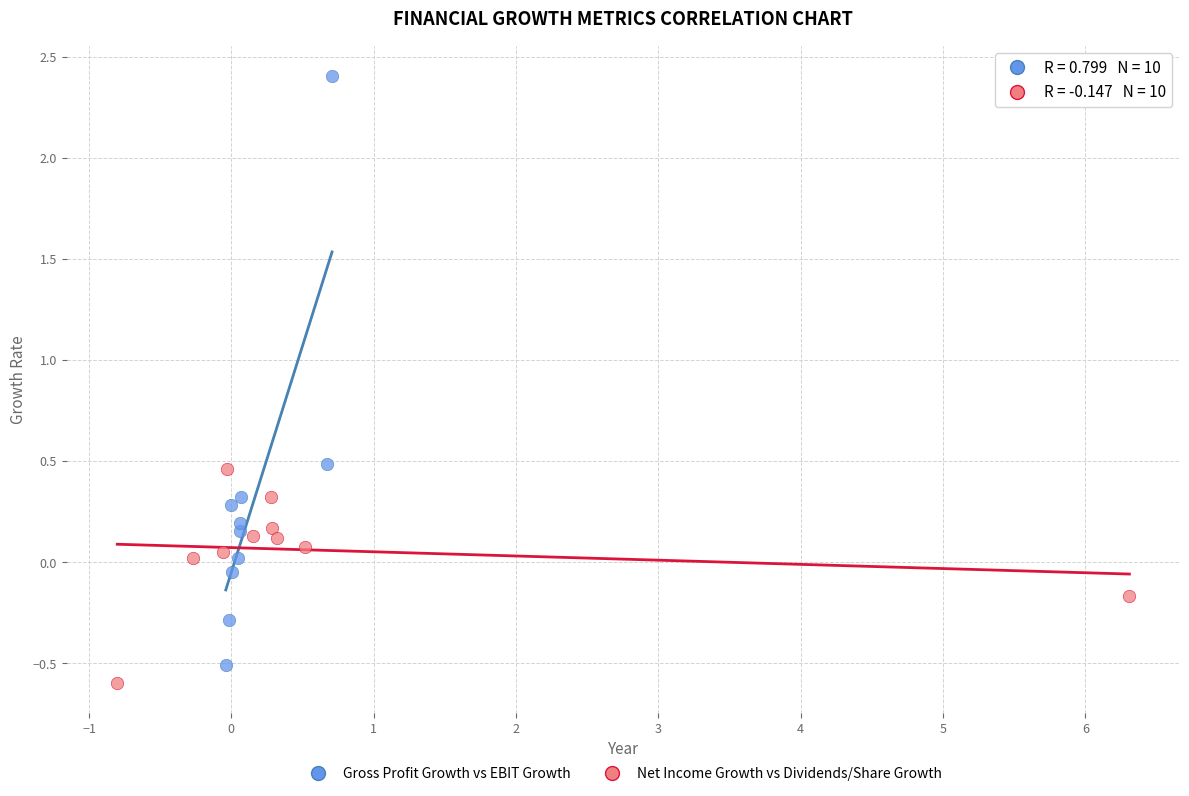

Which series contains the lowest Y value?

Net Income Growth vs Dividends/Share Growth